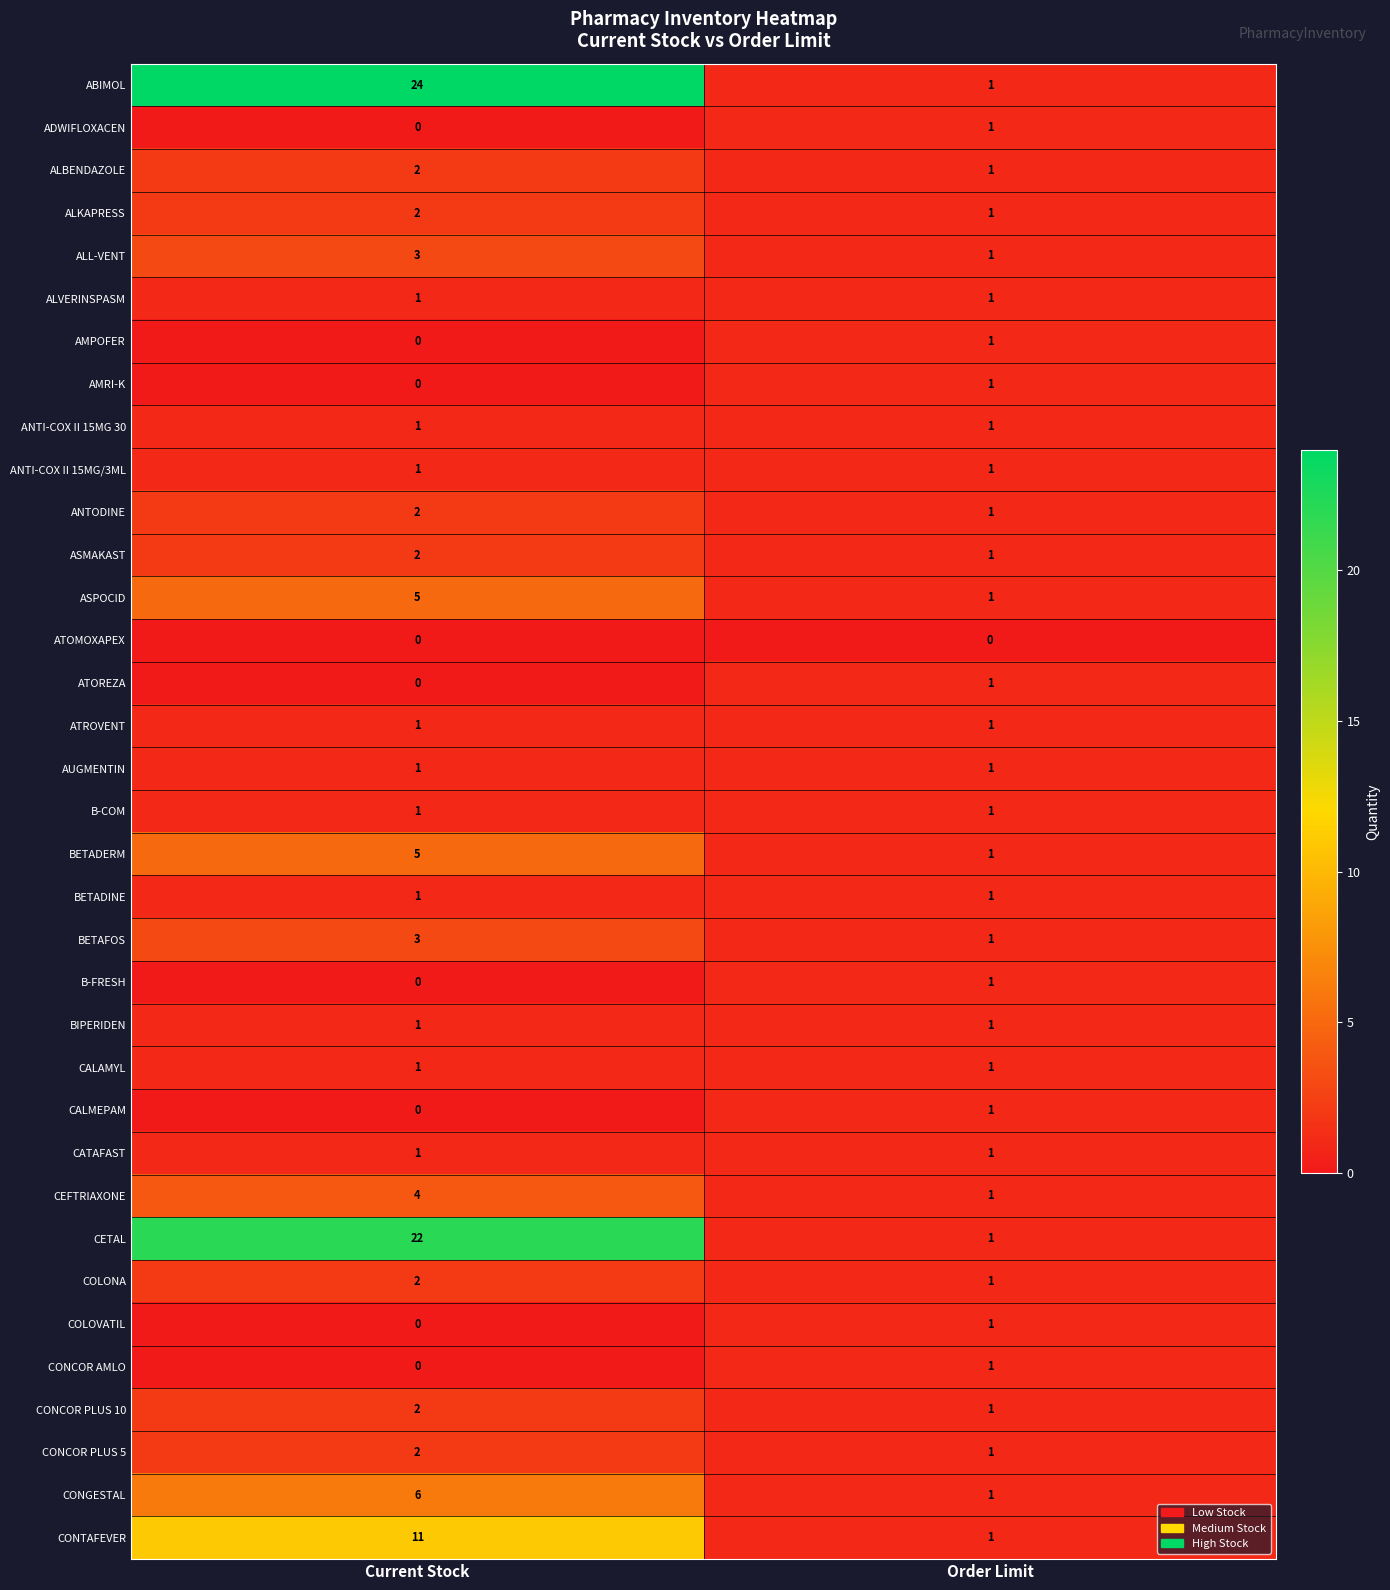

Which series has the largest total across all categories?

ABIMOL